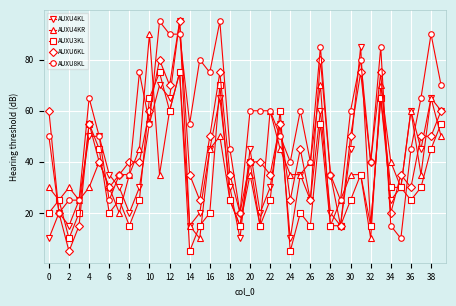

Which series has the largest range (max minus min)?

AUXU6KL